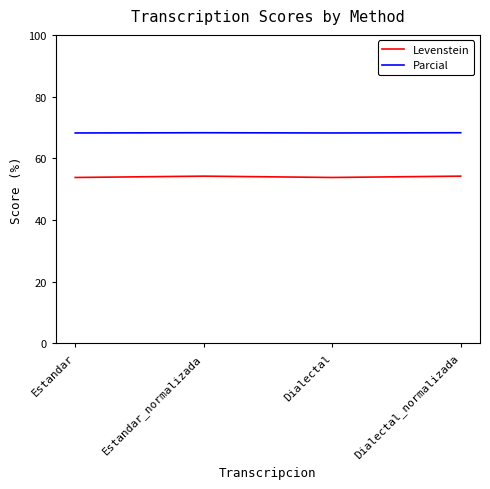

What value does the Parcial series have at Estandar_normalizada?

68.3